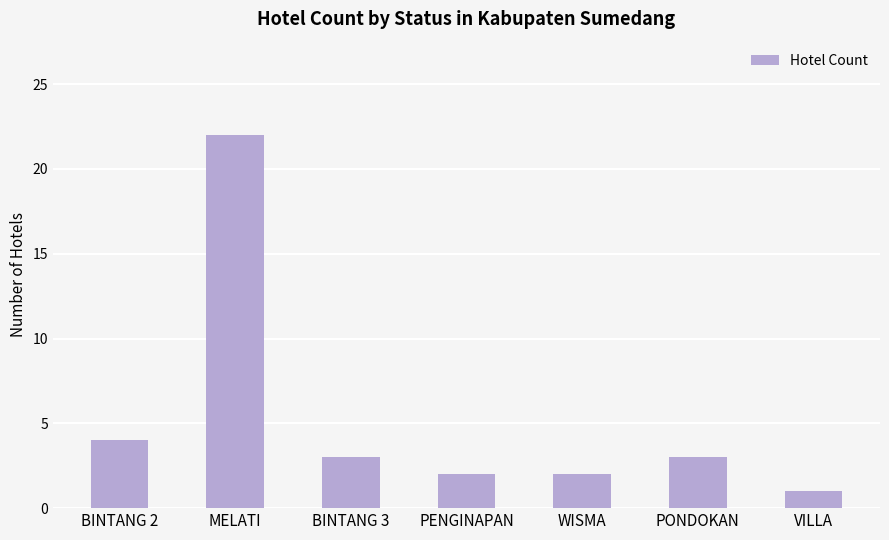

What is the minimum value shown in the chart?

1